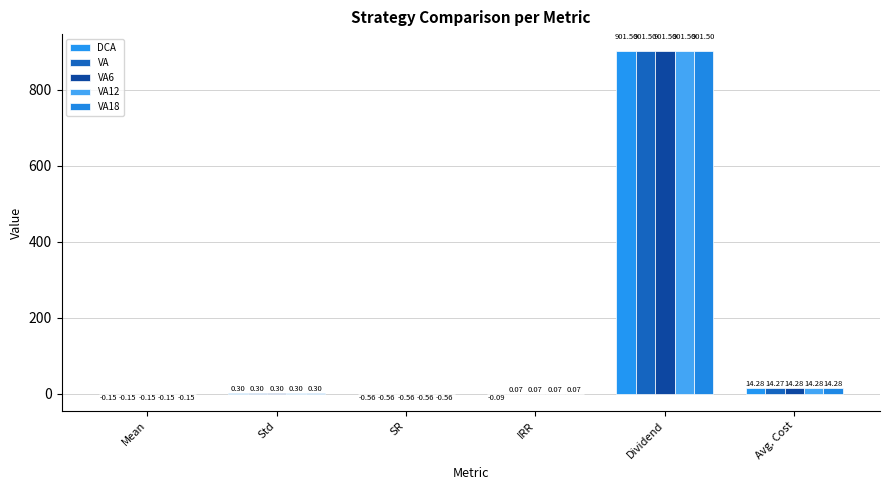

Between Mean and SR, which series saw the biggest shift?

VA6